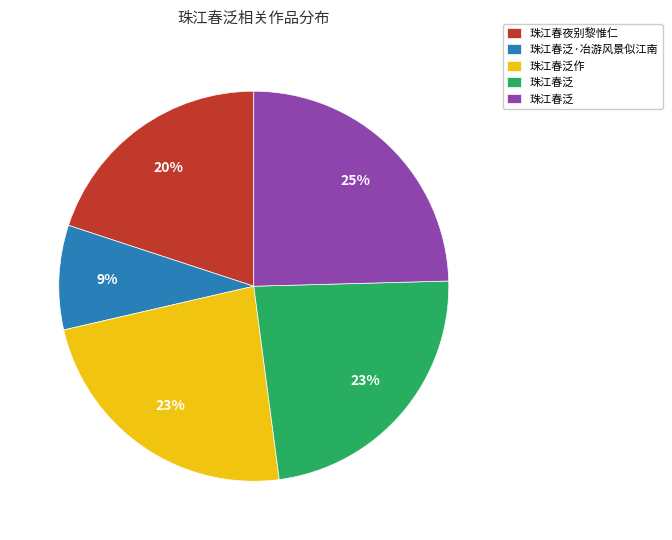

Is there a majority slice in this chart?

No